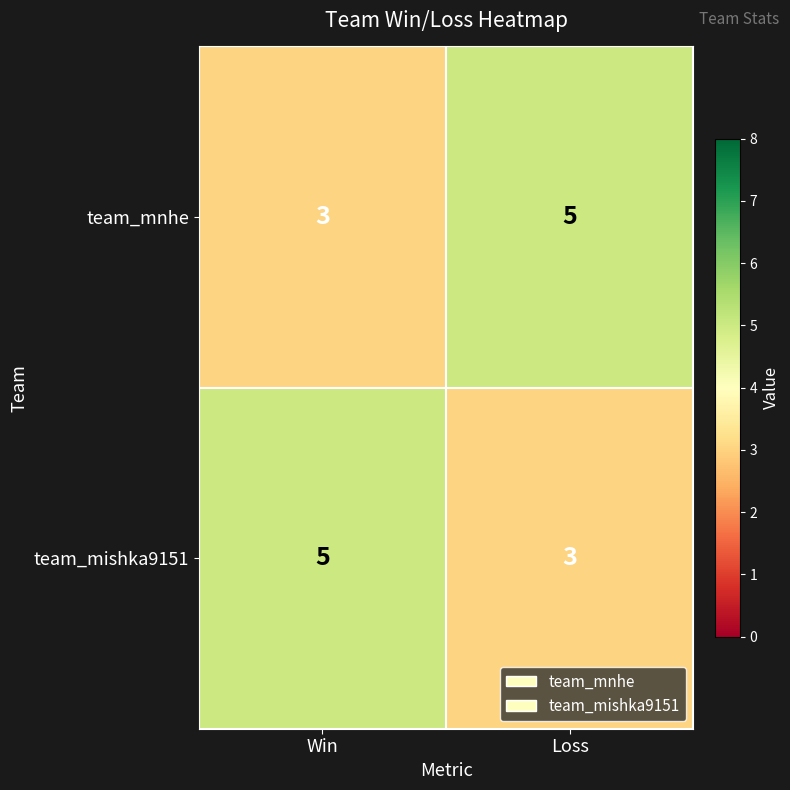

What is the highest value of the team_mishka9151 series?

5